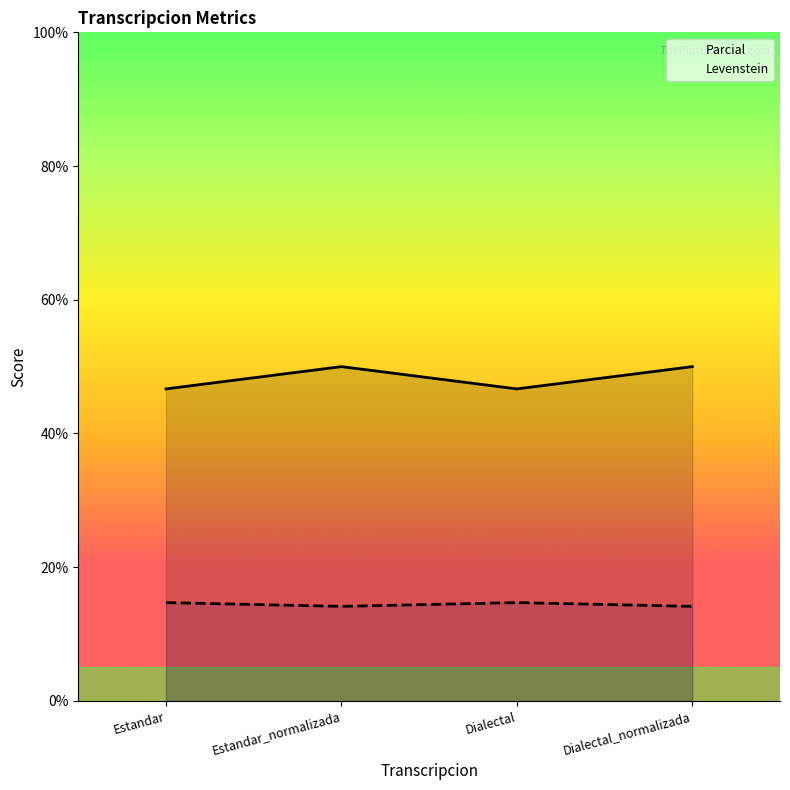

Is it true that Levenstein equals 14.1 at Estandar_normalizada?

True